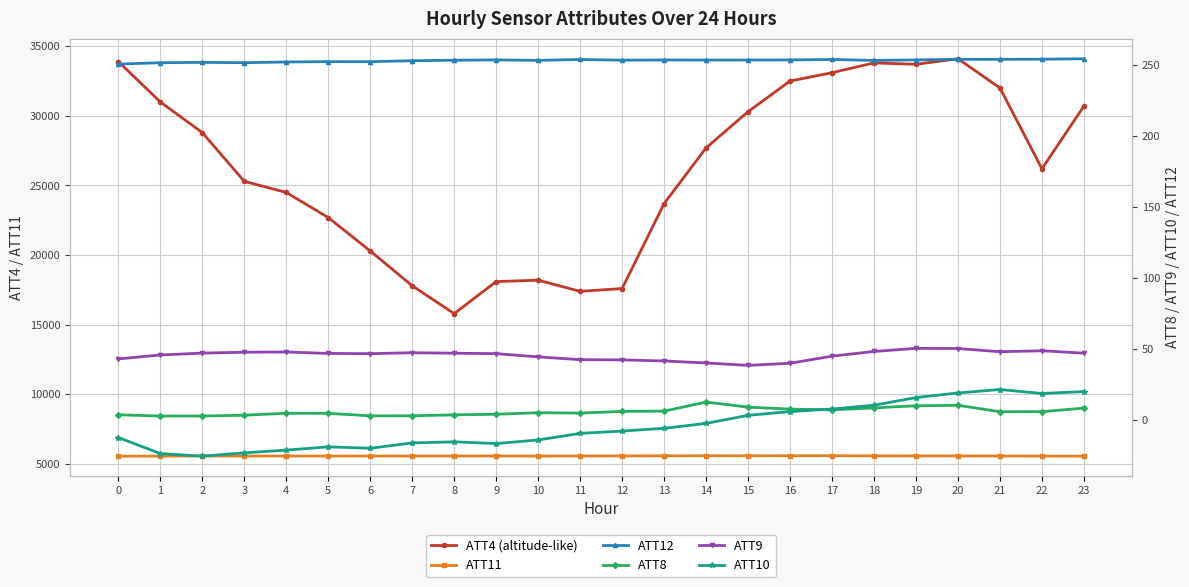

At which category does the chart reach its minimum across all series?

2